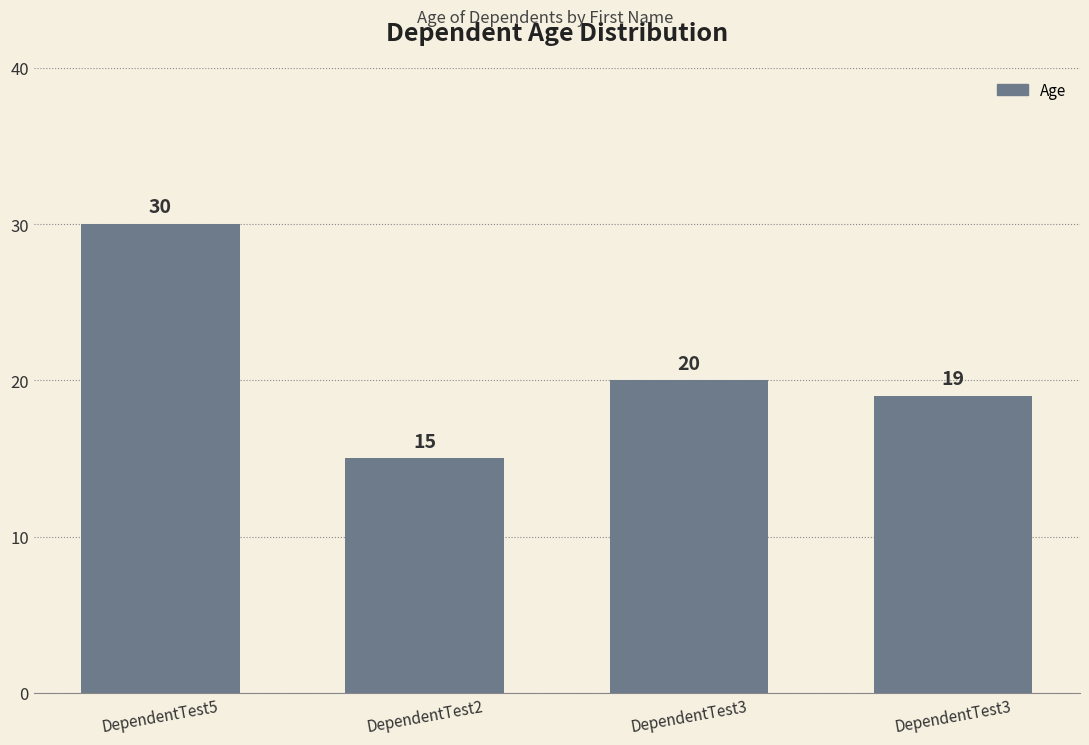

What is the label of the 2nd bar from the left?

DependentTest2